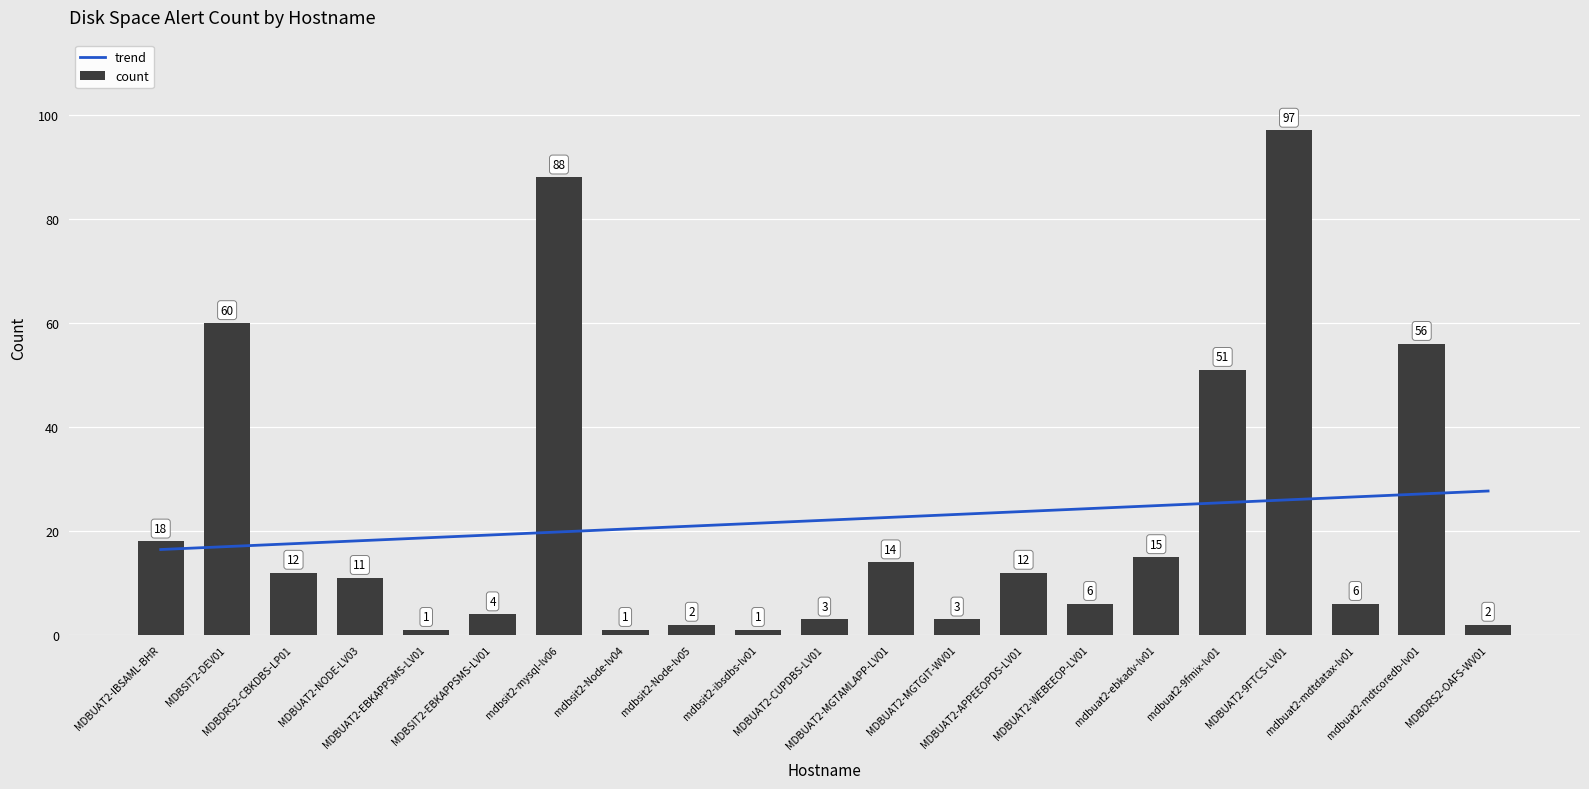

Which label corresponds to the largest value in the chart?

MDBUAT2-9FTCS-LV01